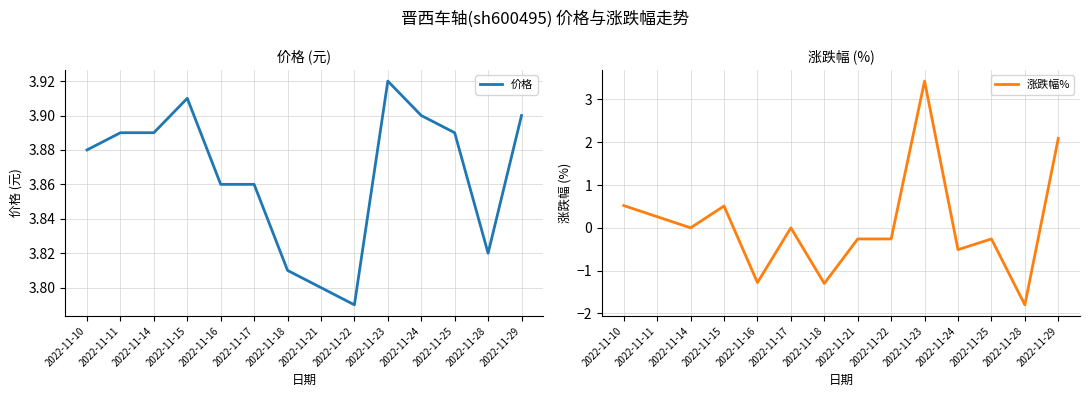

How many lines are shown in the chart?

2